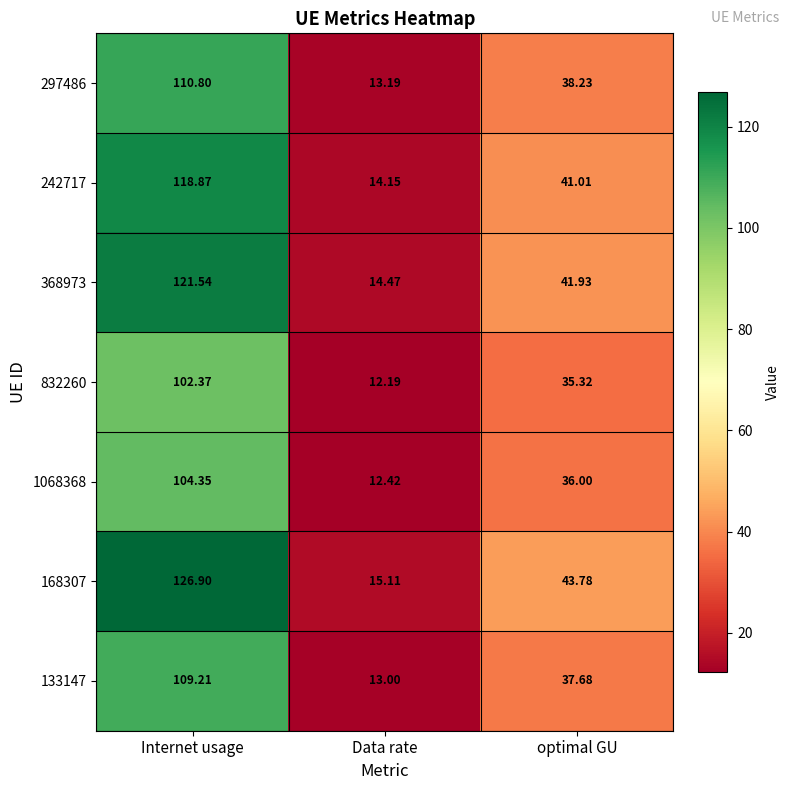

List the labels in order of 1068368 value, largest first.

Internet usage, optimal GU, Data rate